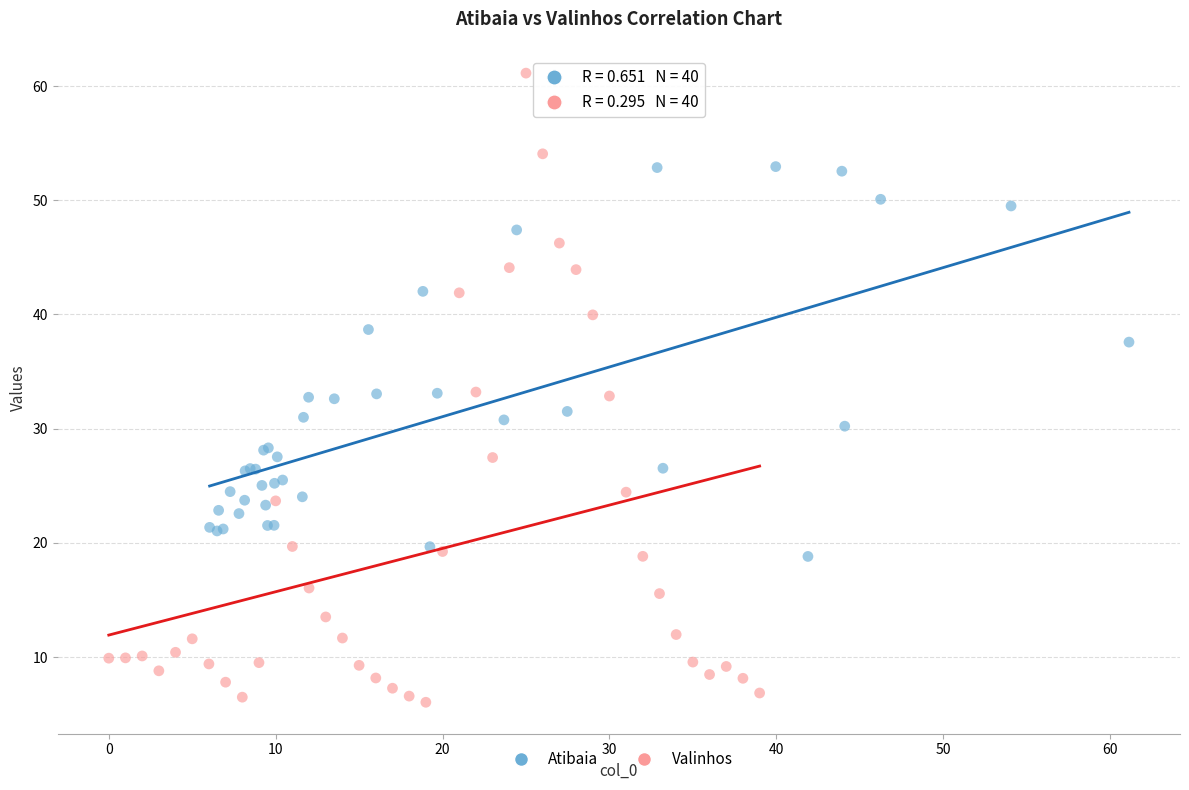

Which series contains the lowest Y value?

Valinhos